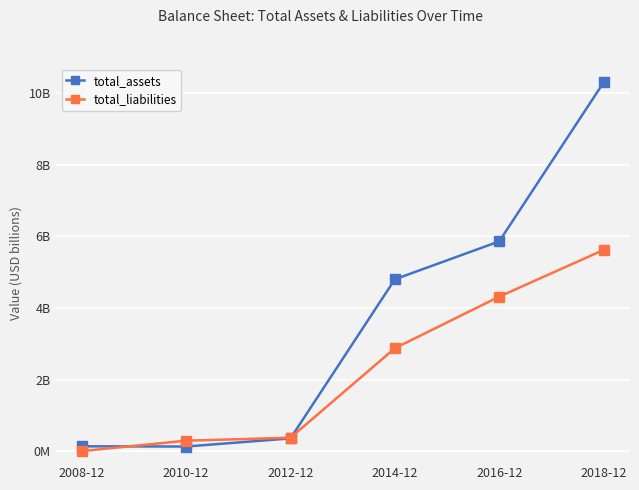

What is the average value of the total_liabilities series?

2.3